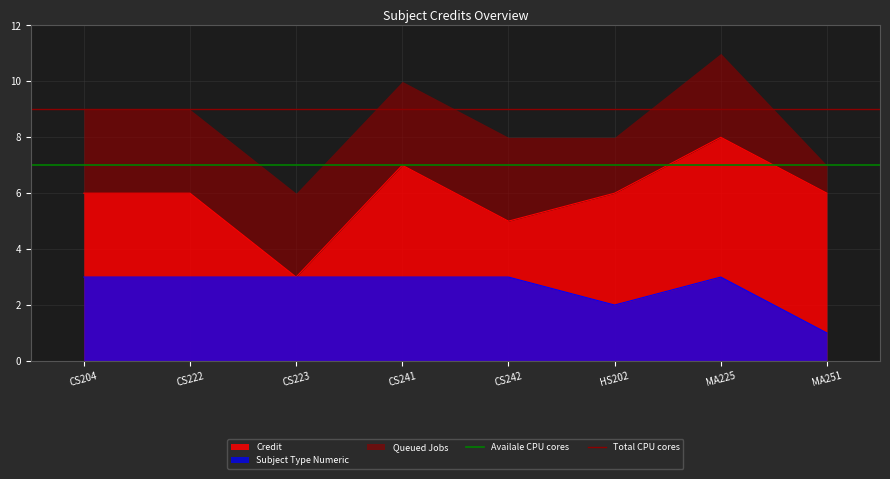

The value of Subject Type Numeric at CS223 is 3. True or false?

True